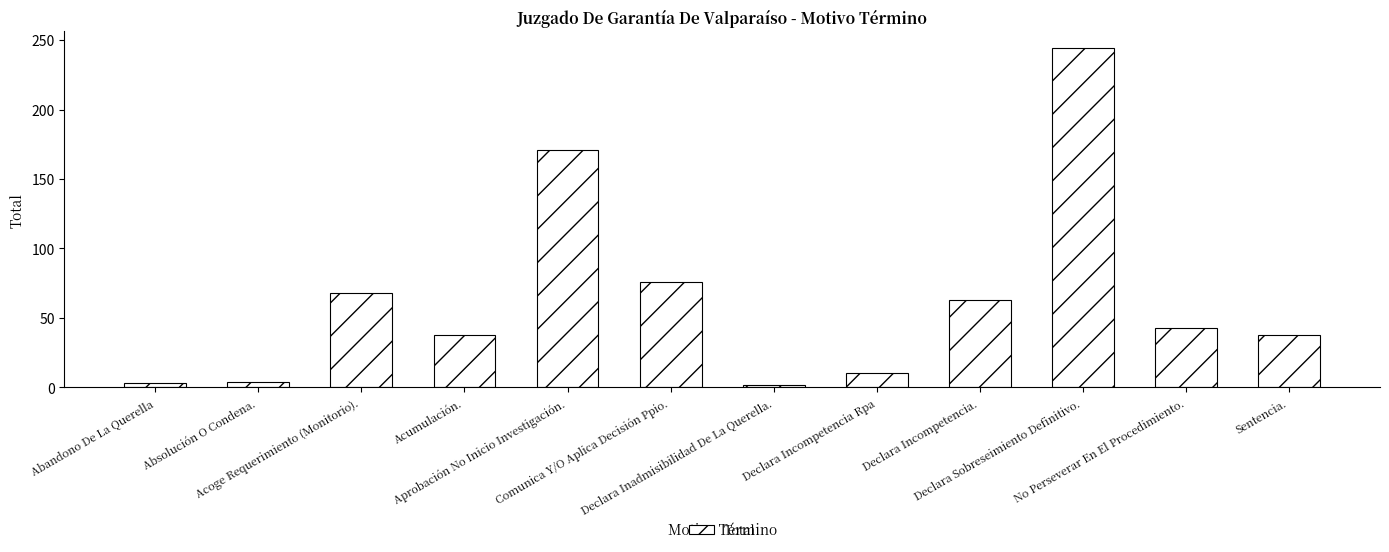

The chart shows a value of 3 at Abandono De La Querella. True or false?

True